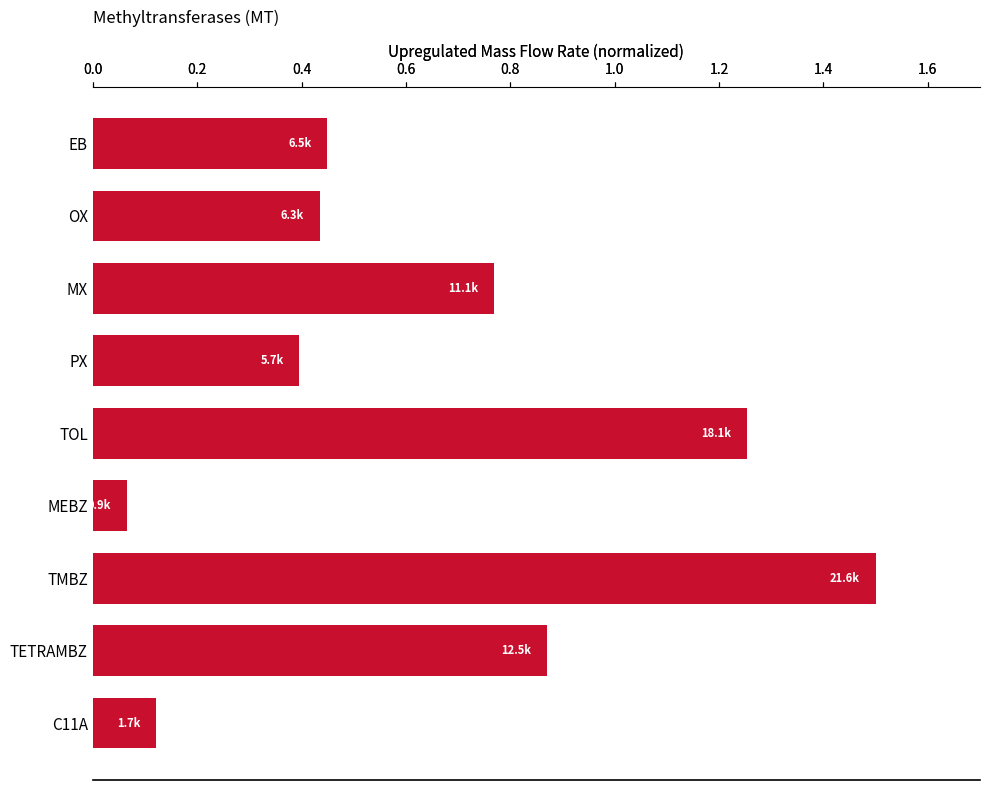

What is the difference between the maximum and second lowest values?

1.4